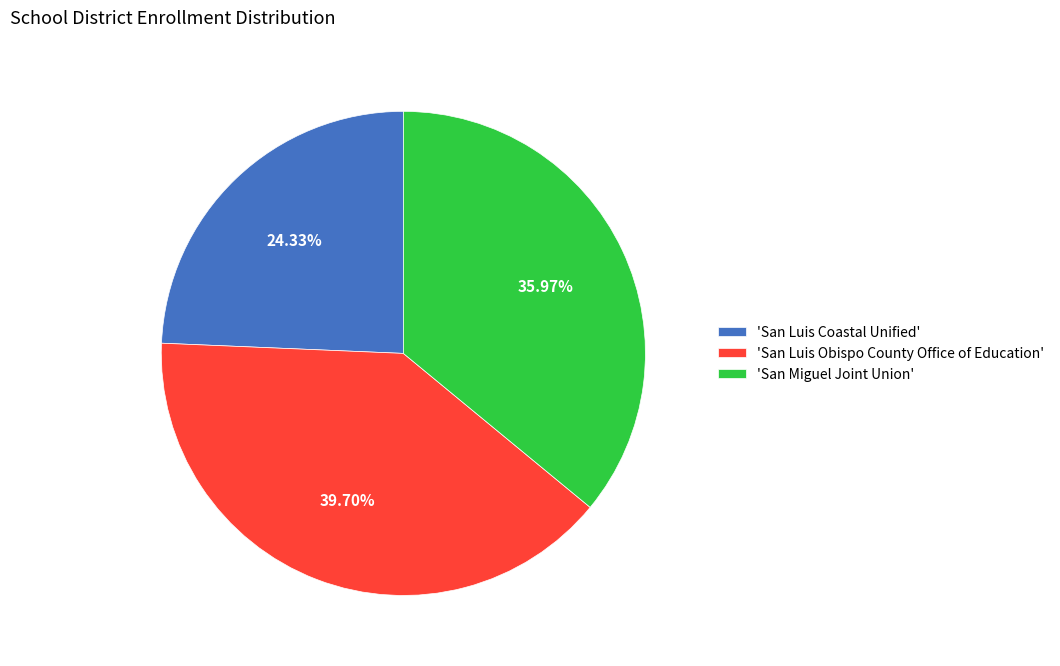

Is there any slice that represents more than half of the pie?

No